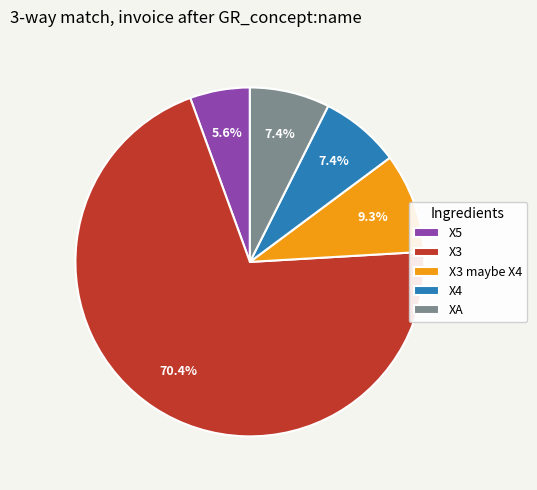

To the nearest percent, what portion does X5 represent?

6%